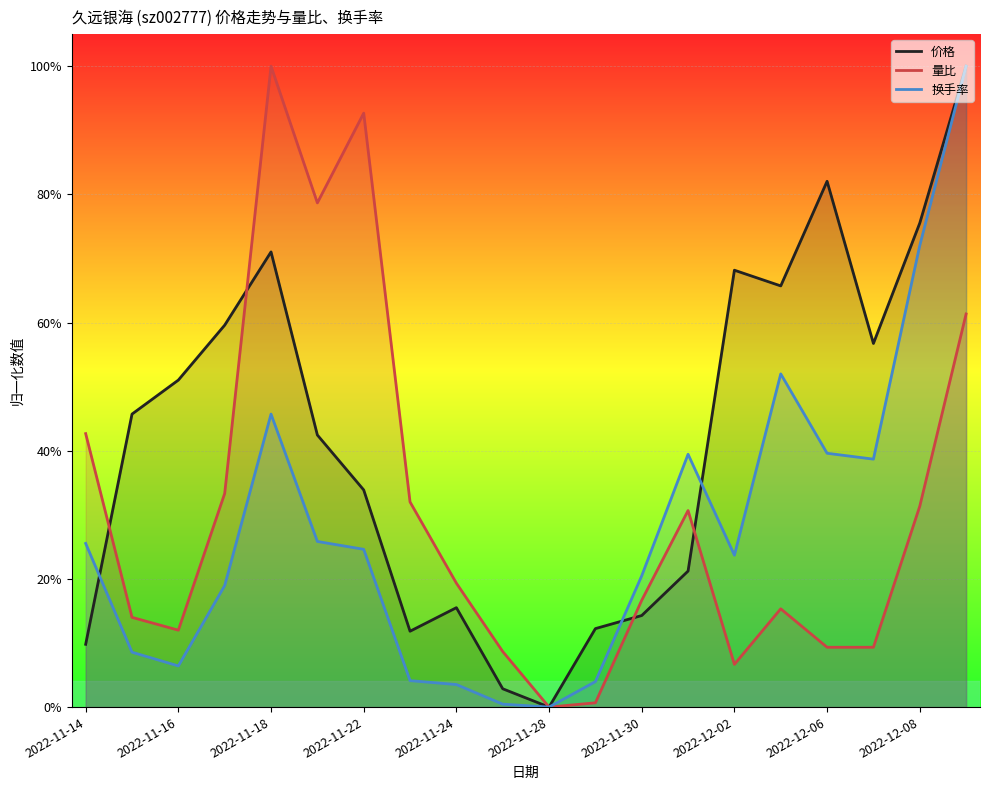

How many positive values does the 换手率 series have?

19